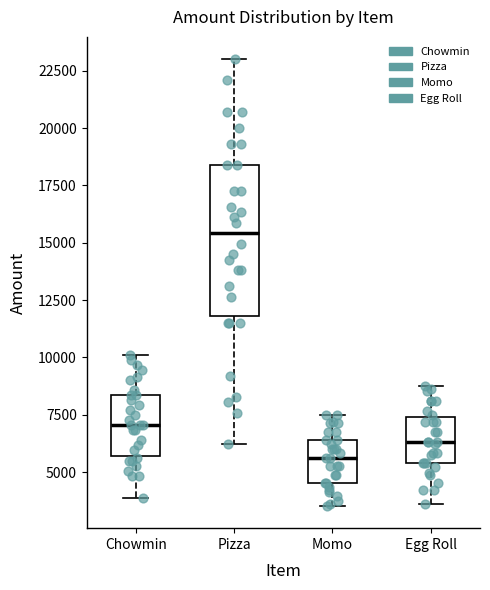

Where does the upper whisker of the box for Momo end on the y-axis? The values are not printed on the chart, so give them approximately, as read against the axis.

7500